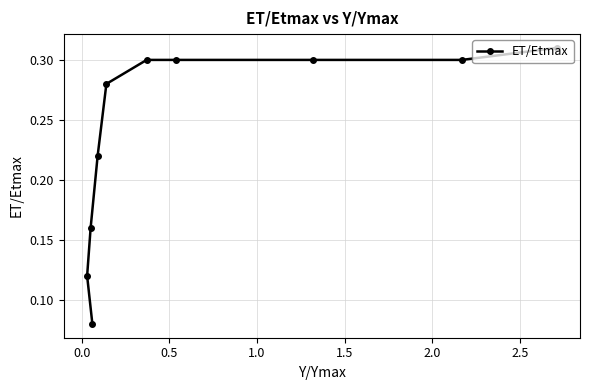

Count the values in the range 0 to 1.

10